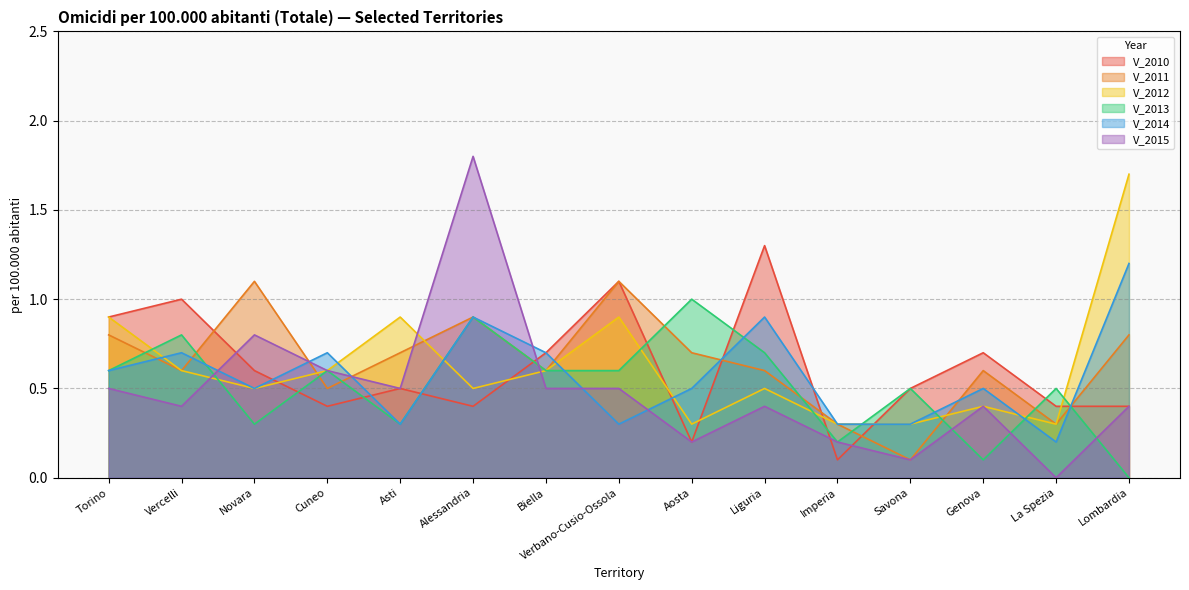

The V_2015 series shows 0.0 at La Spezia. True or false?

True